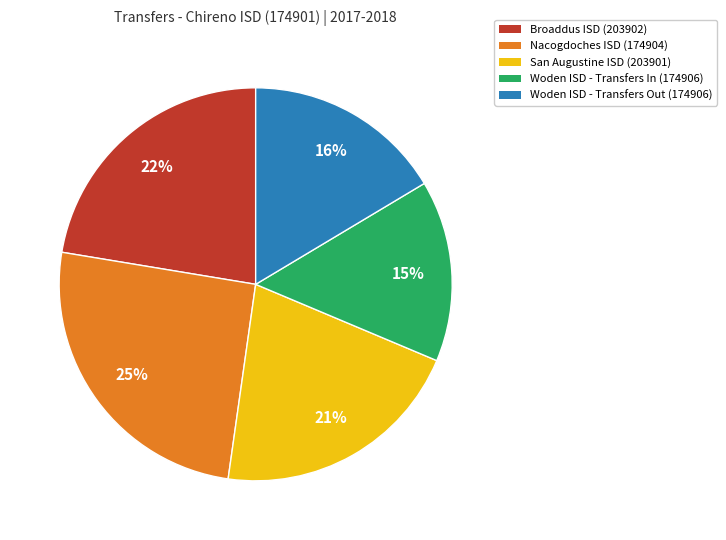

To the nearest percent, what percentage of the pie is San Augustine ISD (203901)?

21%